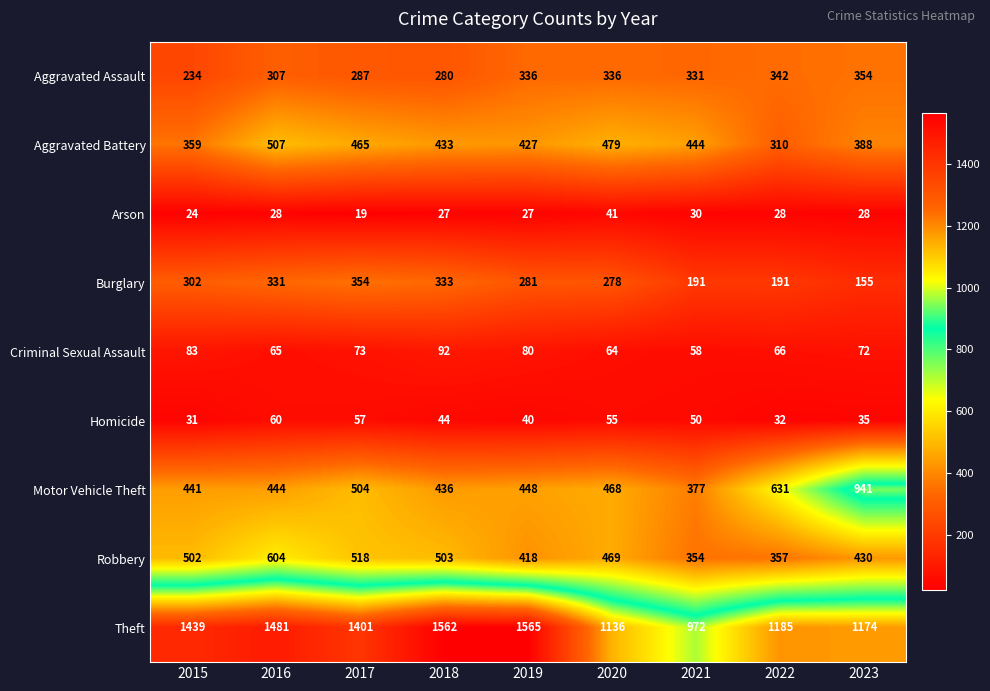

Between 2017 and 2019, which series saw the biggest shift?

Theft